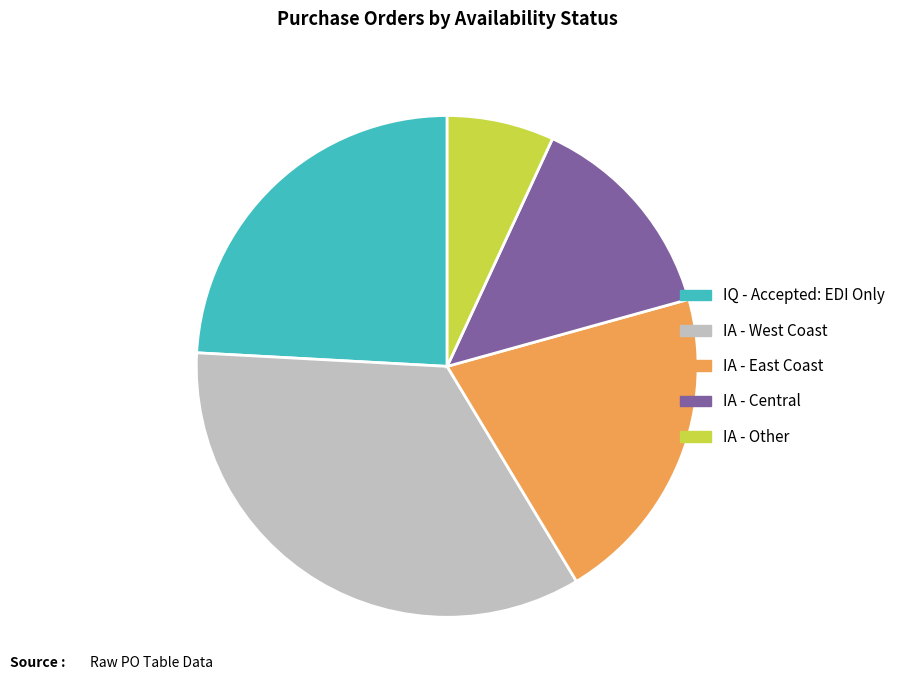

Is it true that IQ - Accepted: EDI Only is 31% of the pie?

False